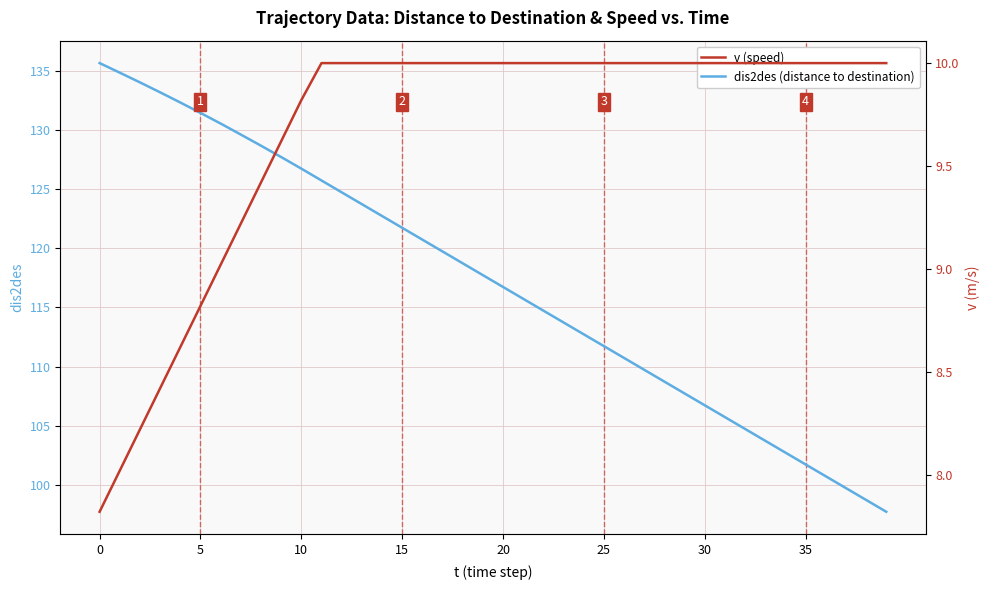

At which label does dis2des (distance to destination) reach its minimum?

39